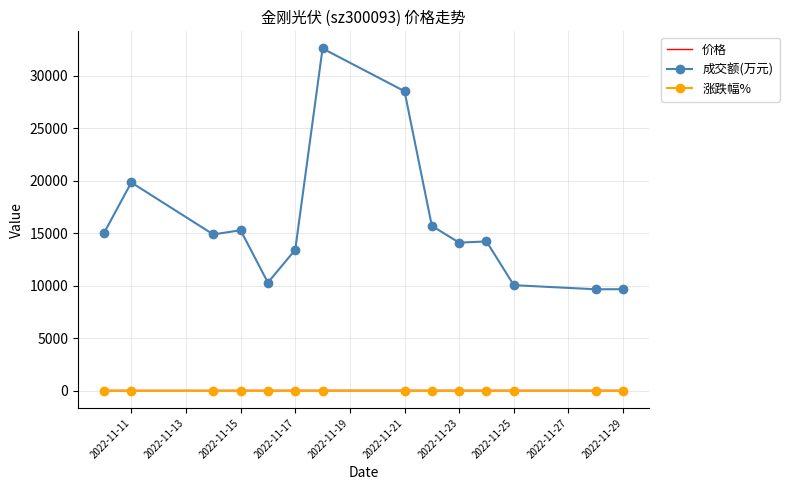

Which series has the largest range (max minus min)?

成交额(万元)